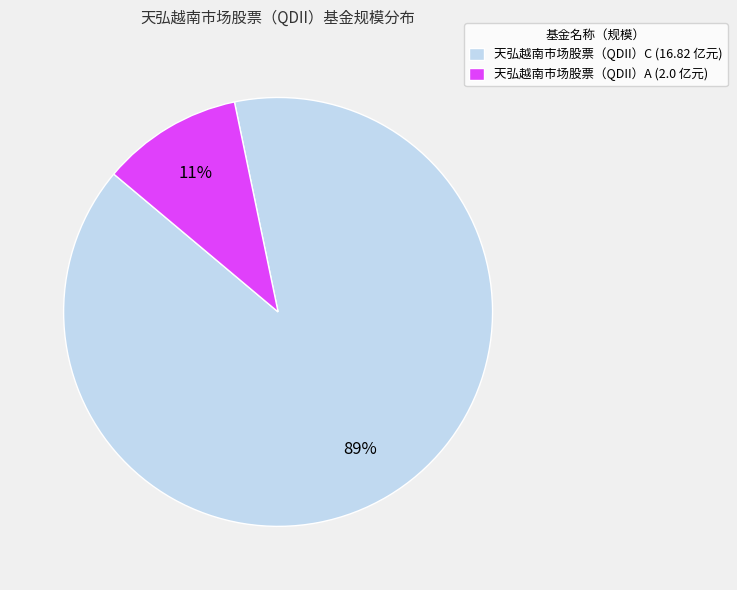

Which slice is the smallest?

天弘越南市场股票（QDII）A